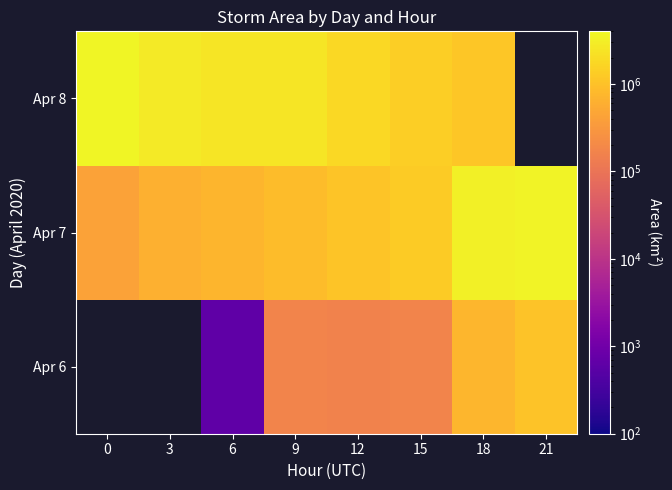

At which label does Apr 7 reach its peak?

21